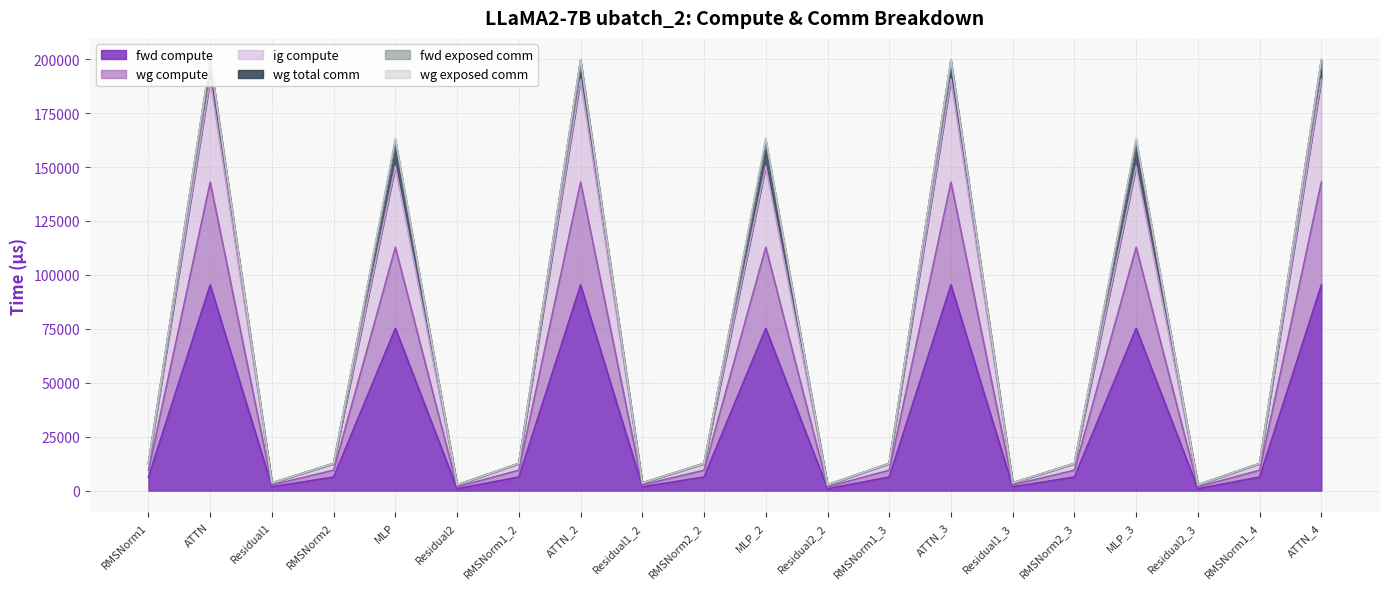

Between Residual2_3 and ATTN, which is larger?

ATTN